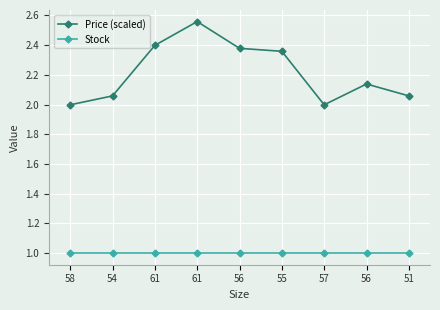

How many series are shown in this chart?

2